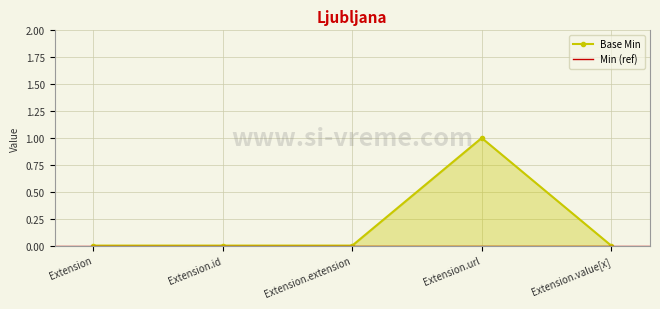

What is the sum of the values at Extension.id and Extension.url?

1